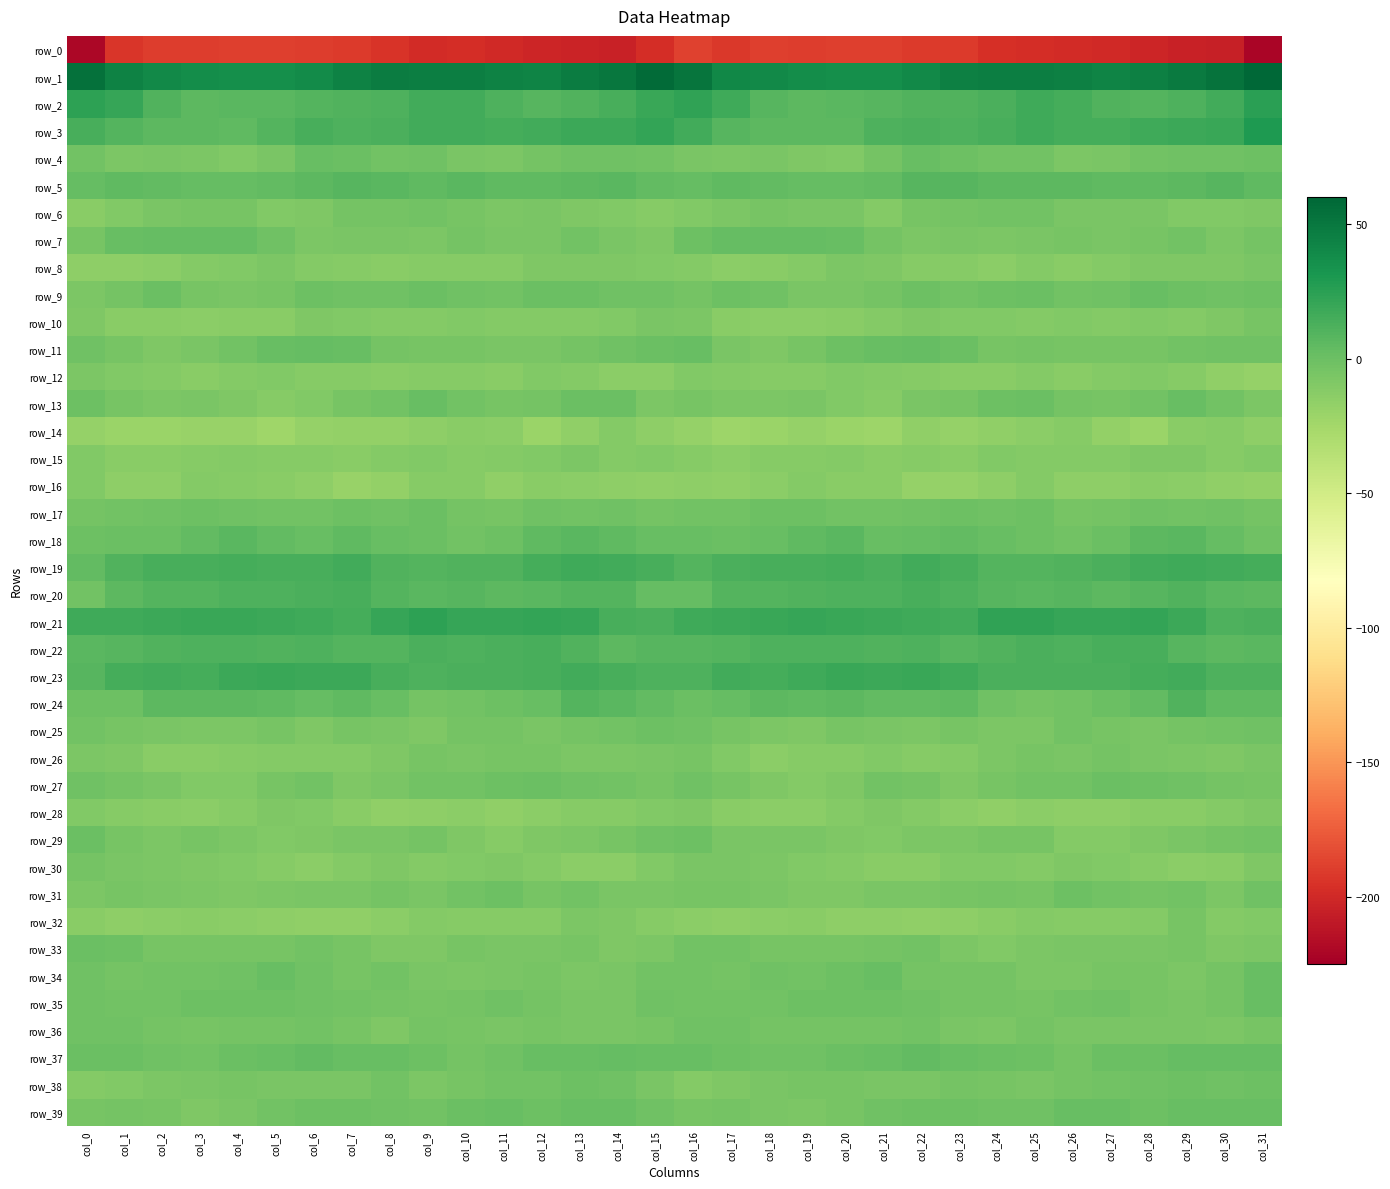

What is the minimum value shown in the chart?

-221.6